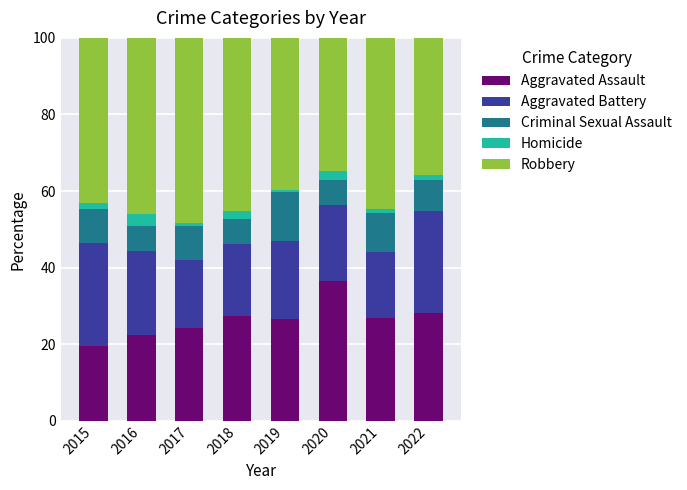

What is the highest value of the Aggravated Assault series?

36.5